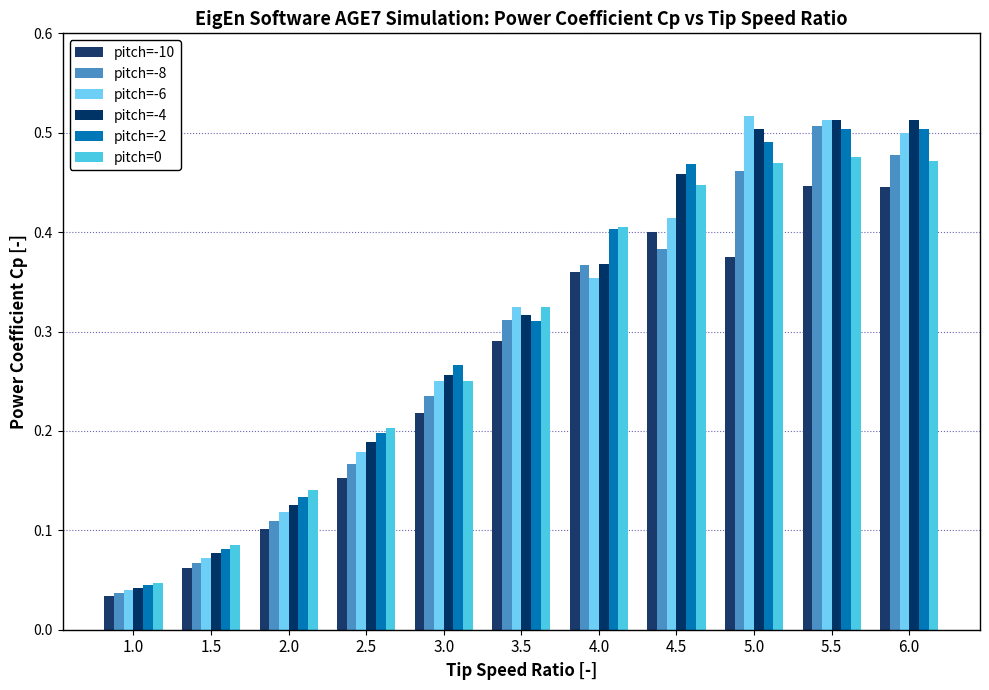

Does the chart contain any negative values?

No